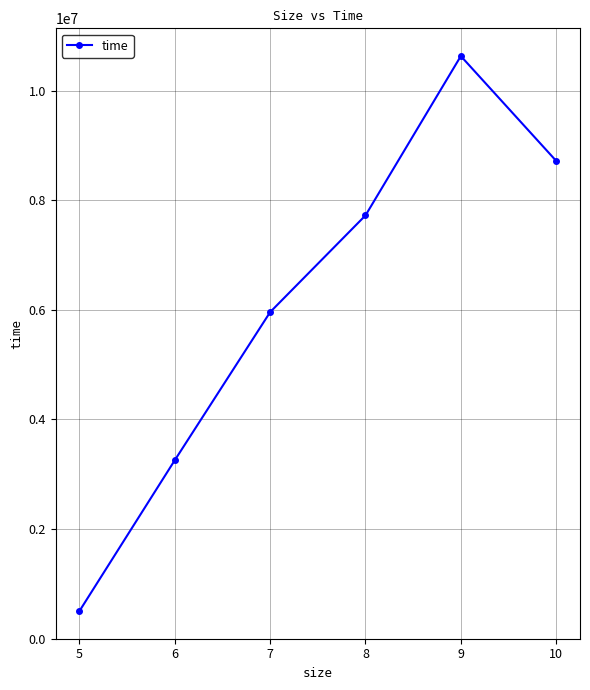

Where is the first local maximum?

9